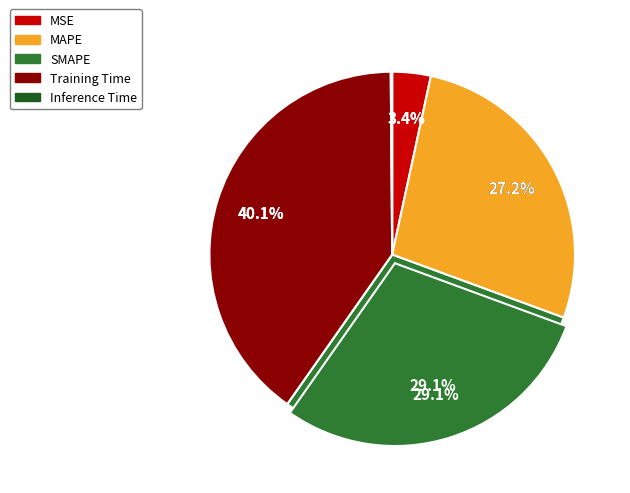

How much of the chart is everything except MAPE?

72.8%